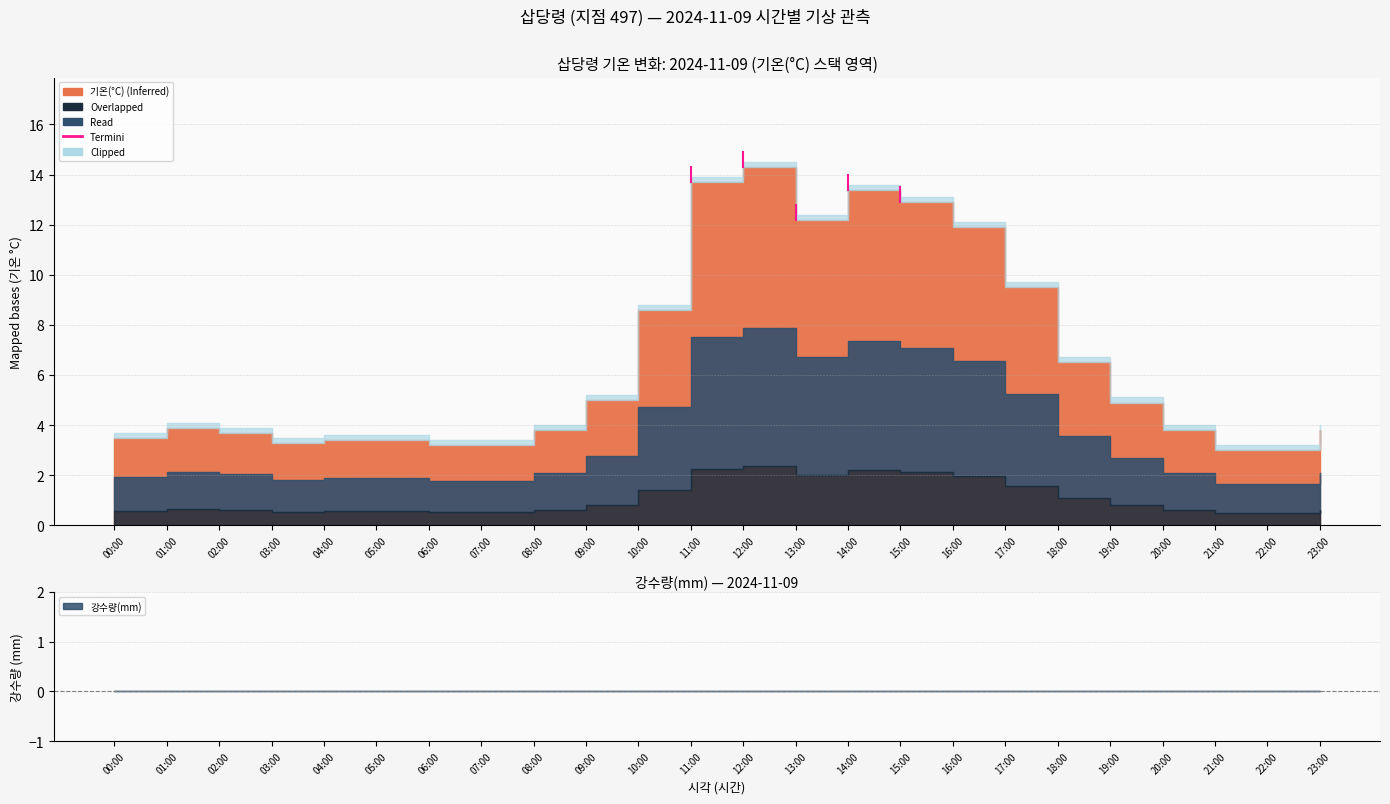

Which series has the largest total across all categories?

기온(°C)